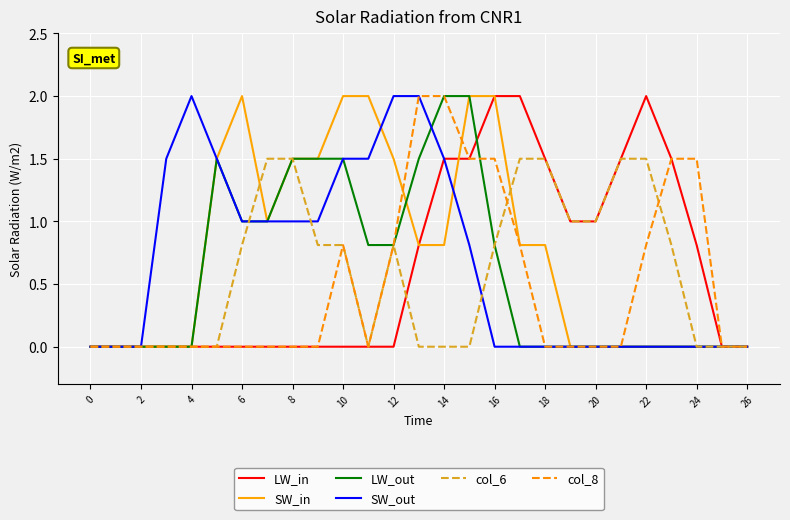

What is the maximum value shown in the chart?

2.0